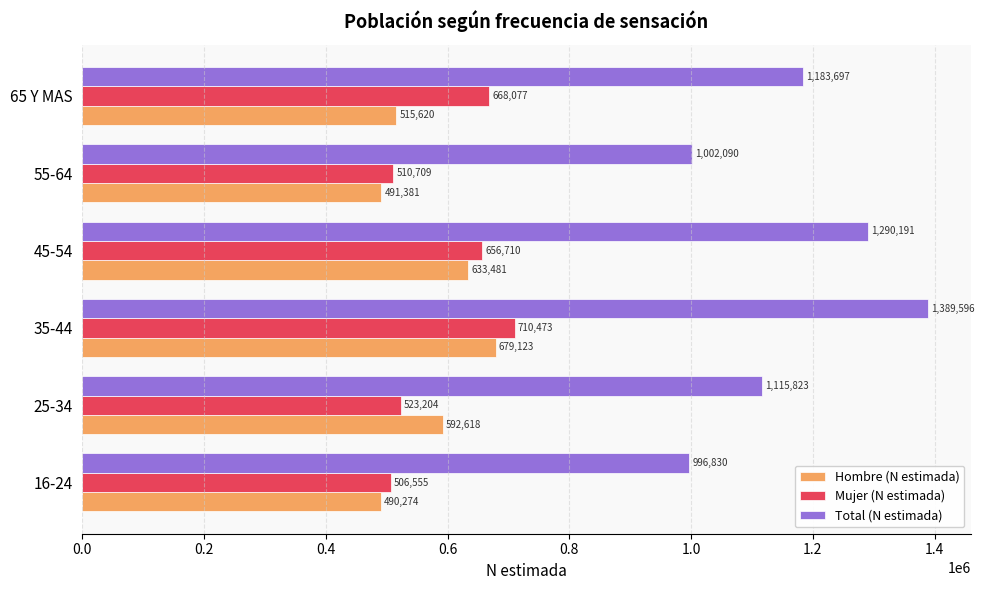

What value does the Mujer (N estimada) series have at 25-34, to the nearest 10?

523200